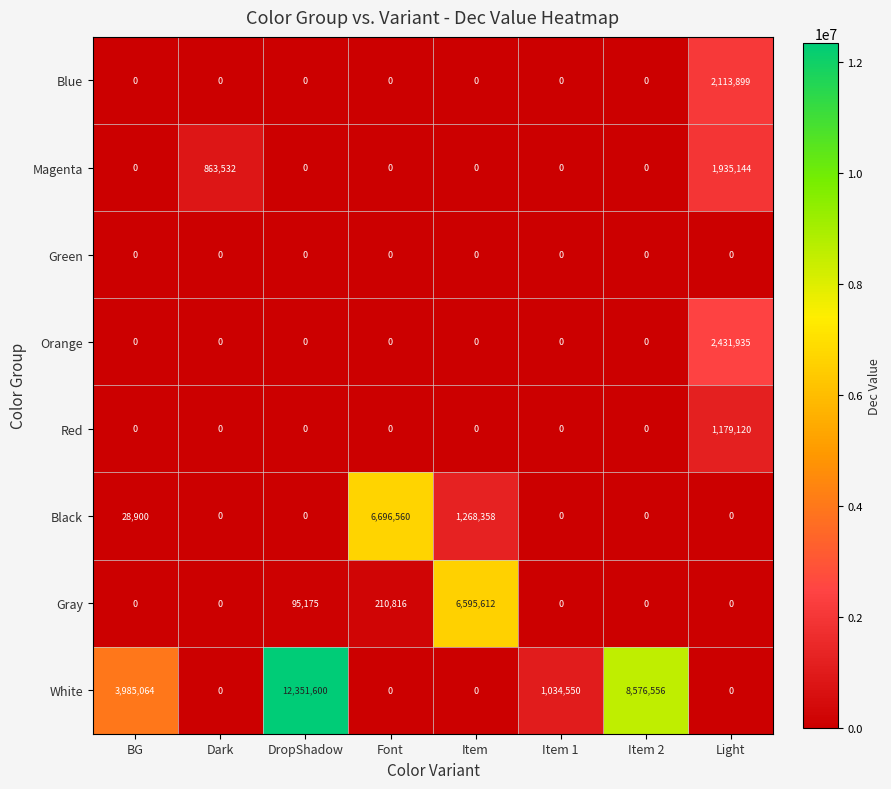

Rank the series by their maximum value, from highest to lowest.

White, Black, Gray, Orange, Blue, Magenta, Red, Green